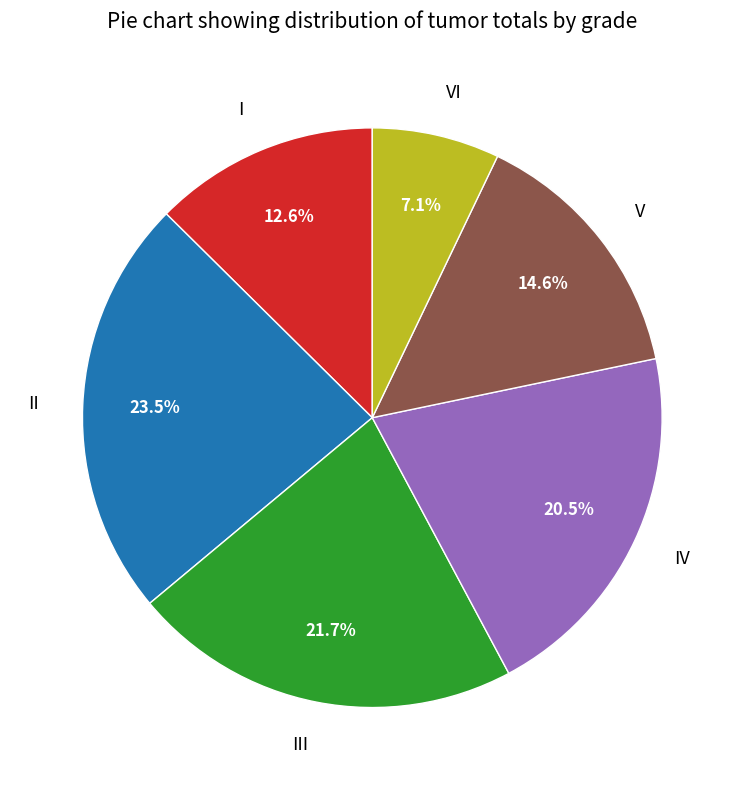

How many segments does this pie chart have?

6